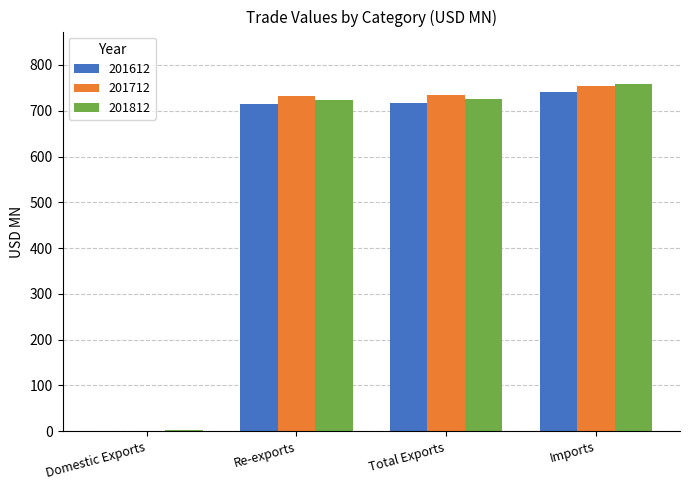

How many groups of bars are there?

4